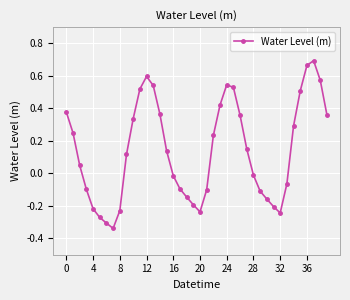

What is the difference between the maximum and minimum values?

1.0